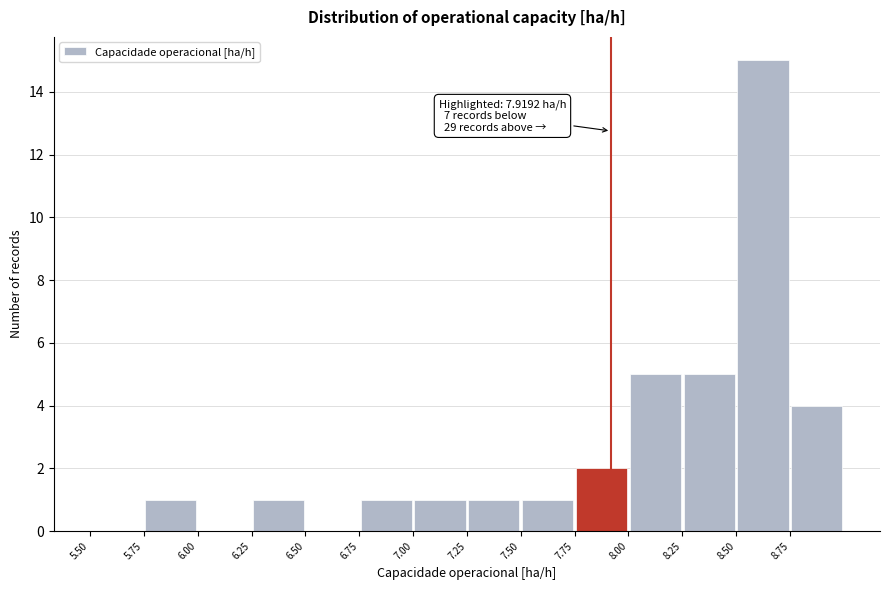

Over which range of the x-axis is the bar tallest?

8.50 to 8.75